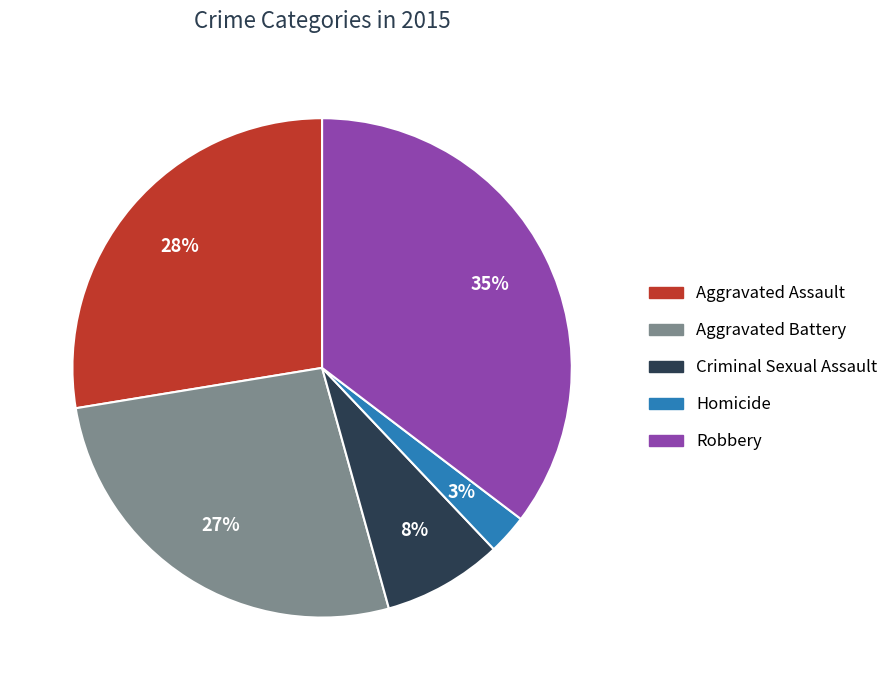

To the nearest percent, what portion does Robbery represent?

35%